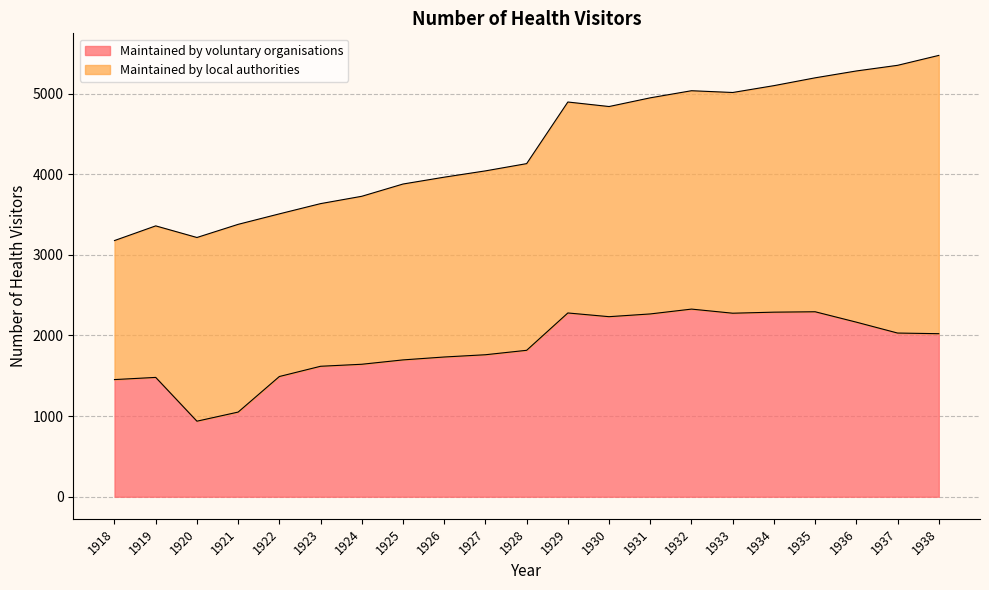

What is the value of the 5th point from the left?

1491